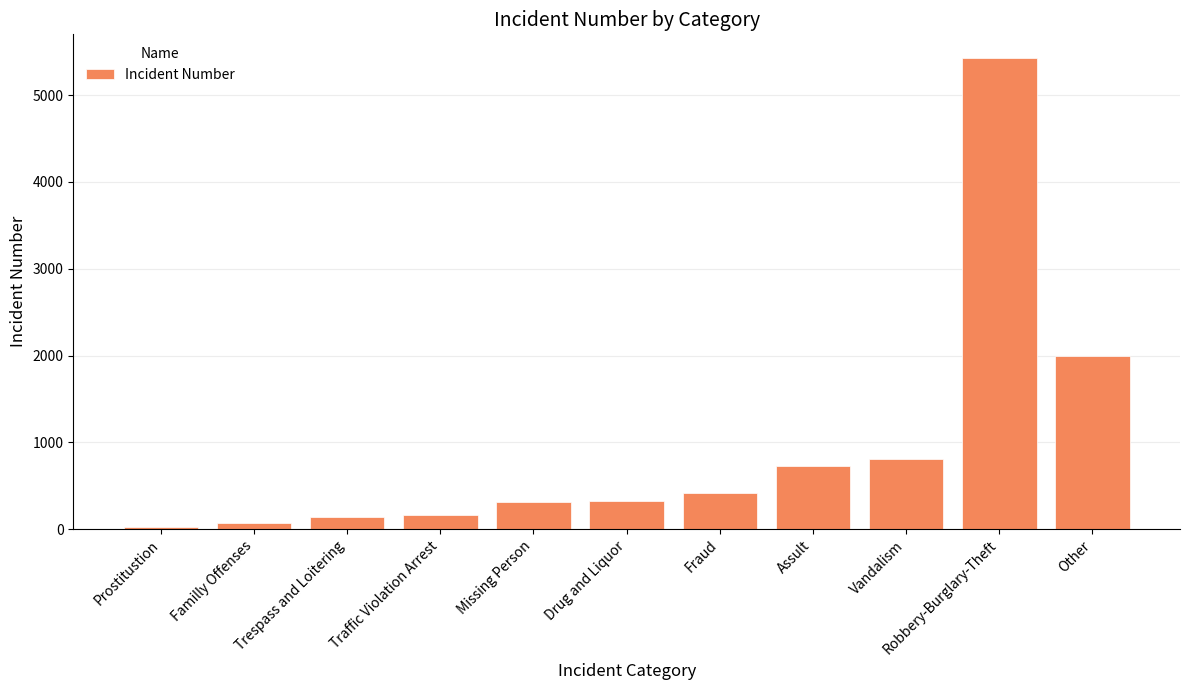

True or false: the data shows 3393 at Other.

False